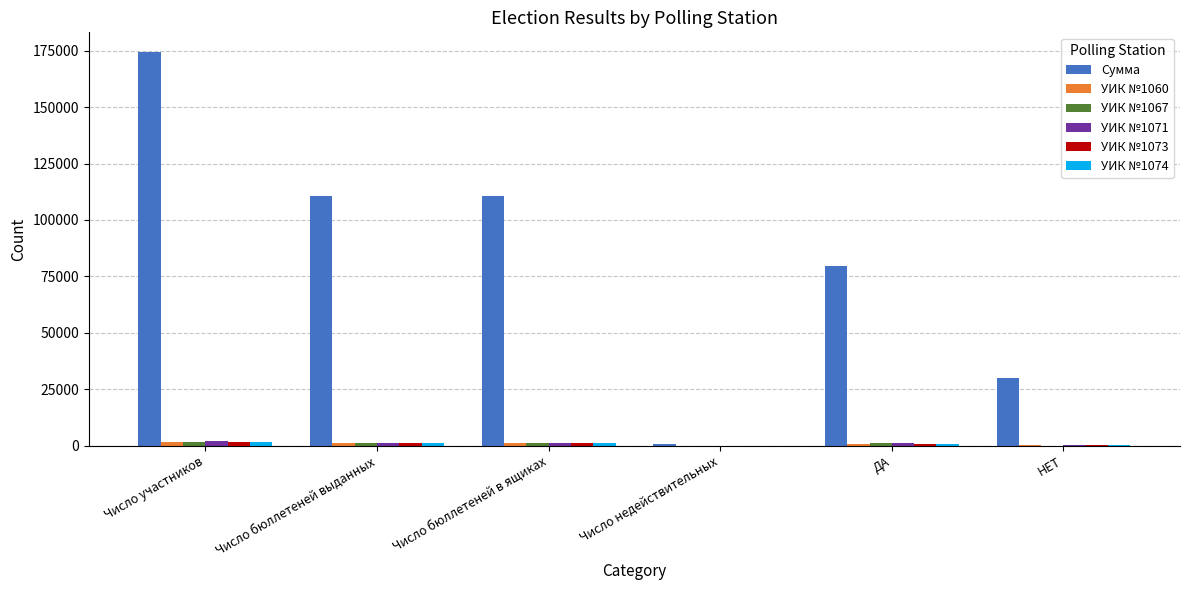

Which series has the largest total across all categories?

Сумма